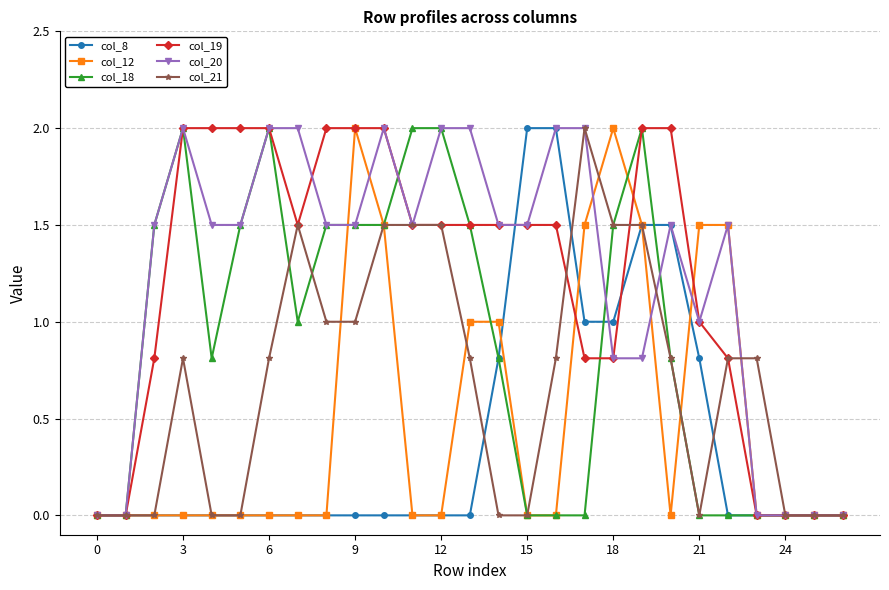

What is the value of the col_21 point at the 8th from the left?

1.5